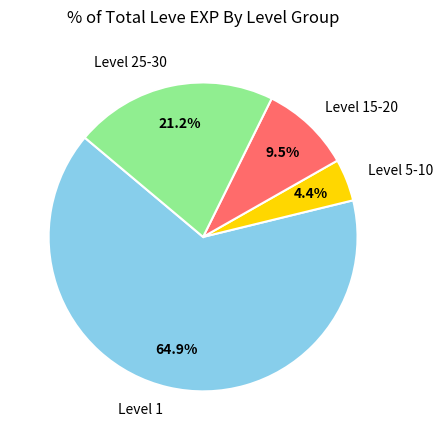

How many slices are in this pie chart?

4